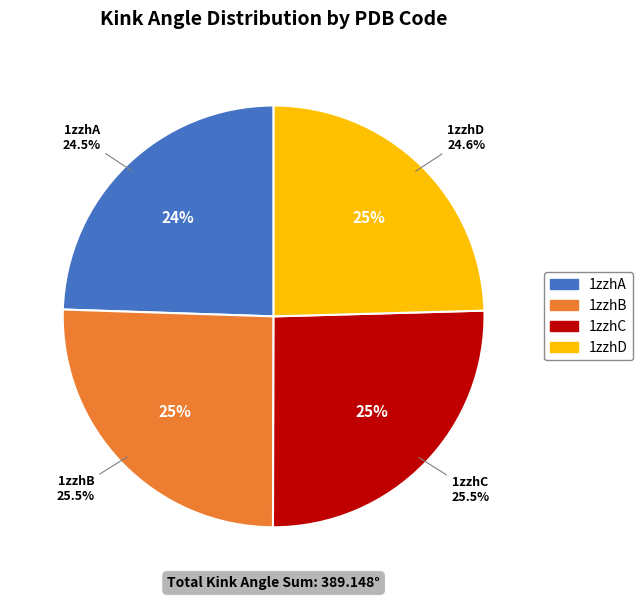

Between 1zzhC and 1zzhB, which is larger?

1zzhC